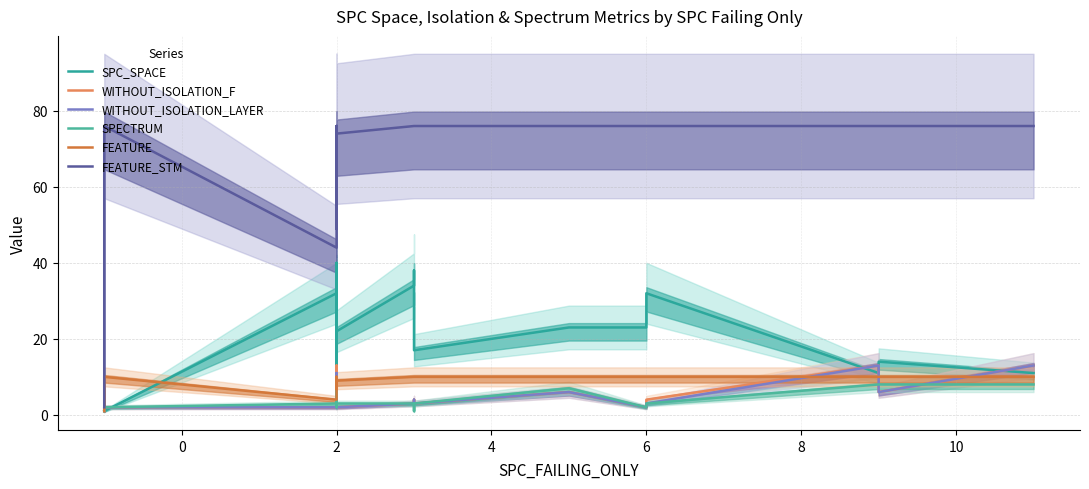

What is the difference between the maximum and minimum values in the WITHOUT_ISOLATION_F series?

12